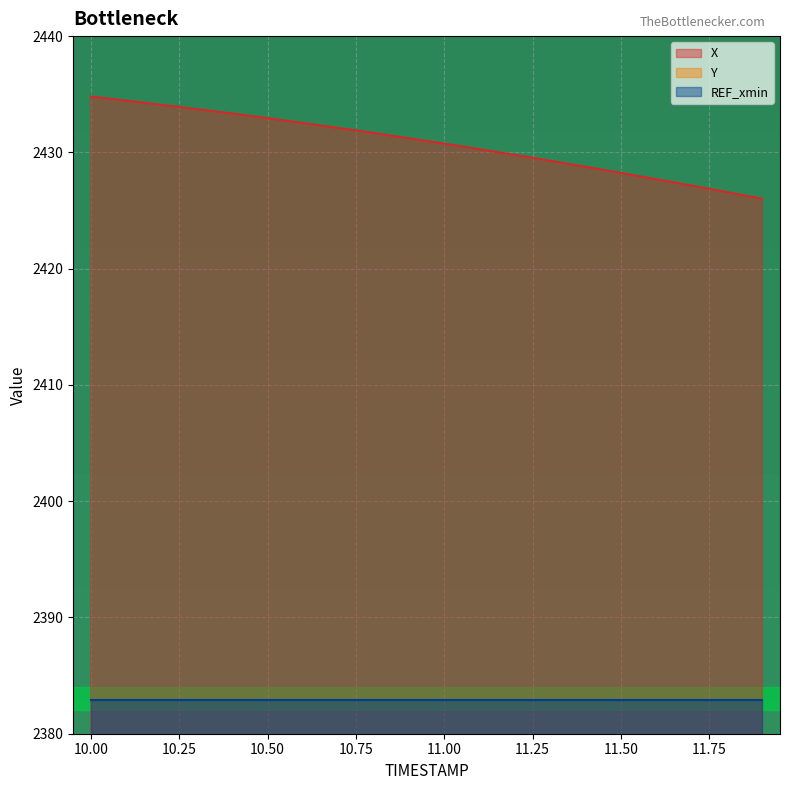

What position from the left is 10.3?

4